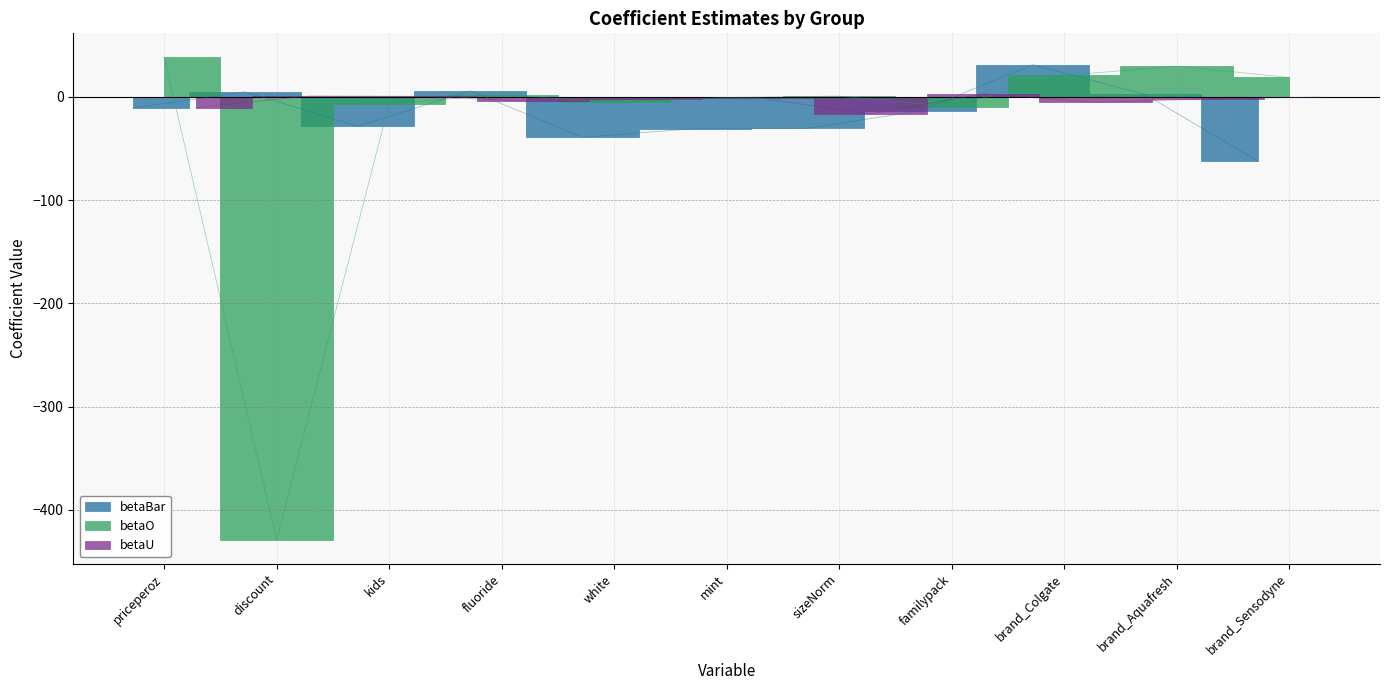

At which category does betaO reach its first local peak?

fluoride